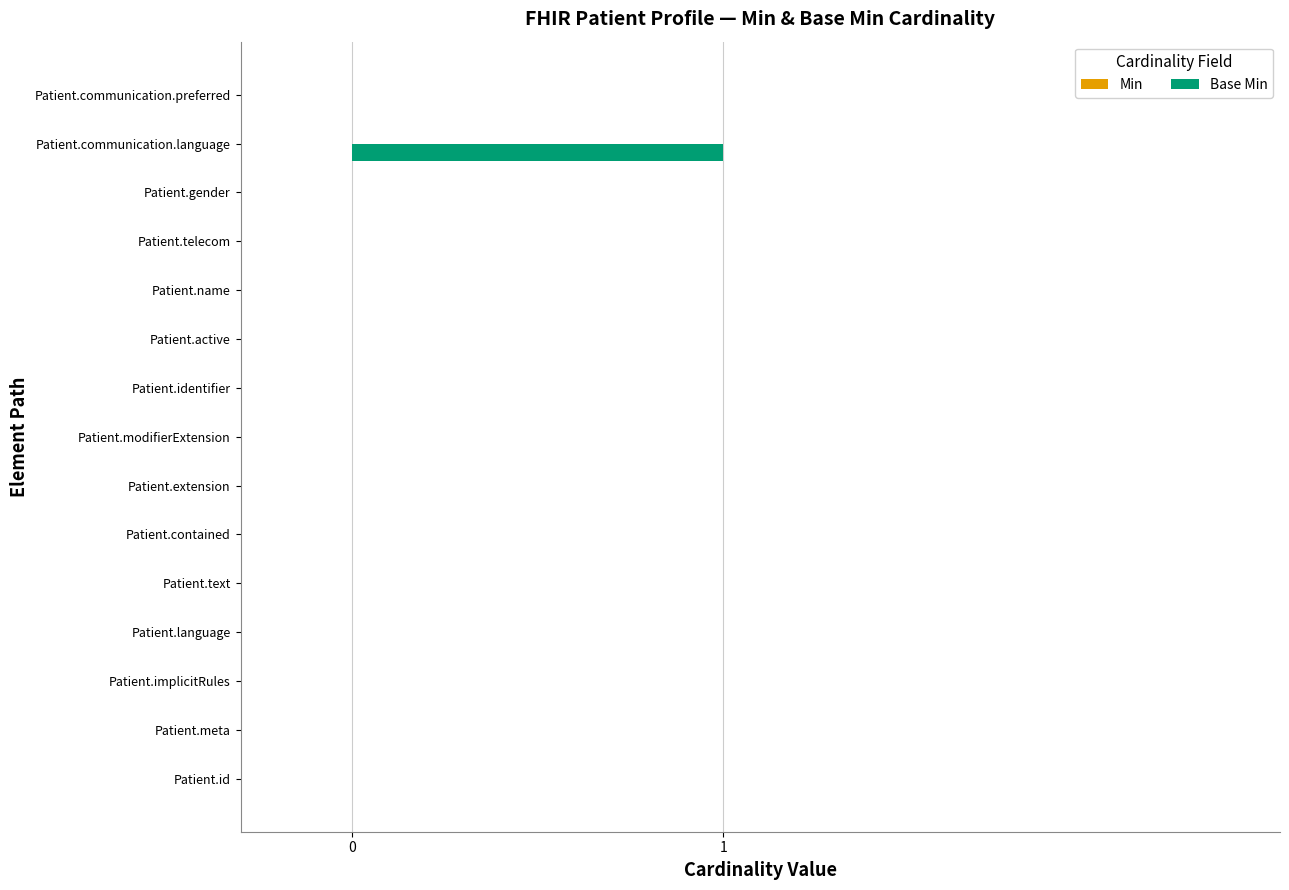

True or false: the data shows 0 at Patient.implicitRules.

True